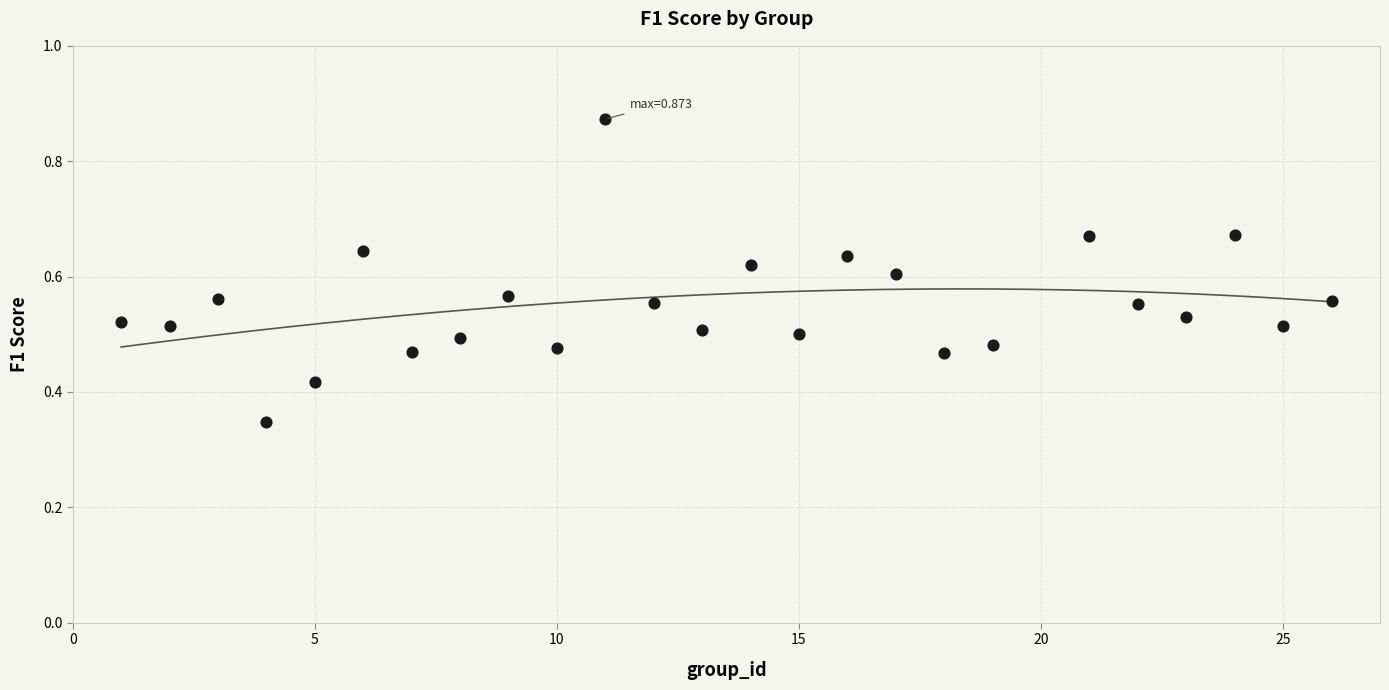

What is the range of X values (max minus min)?

25.0